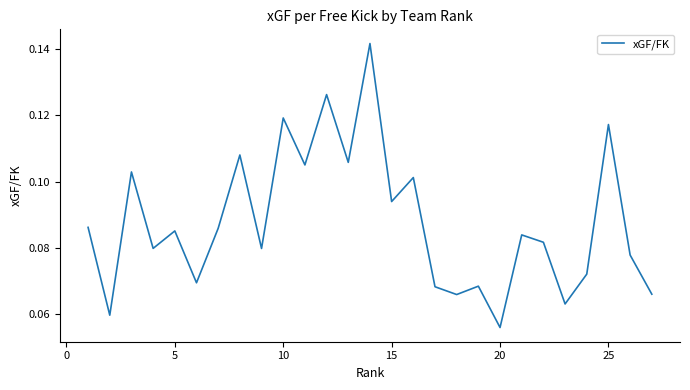

Which category has the lowest value across all series?

20